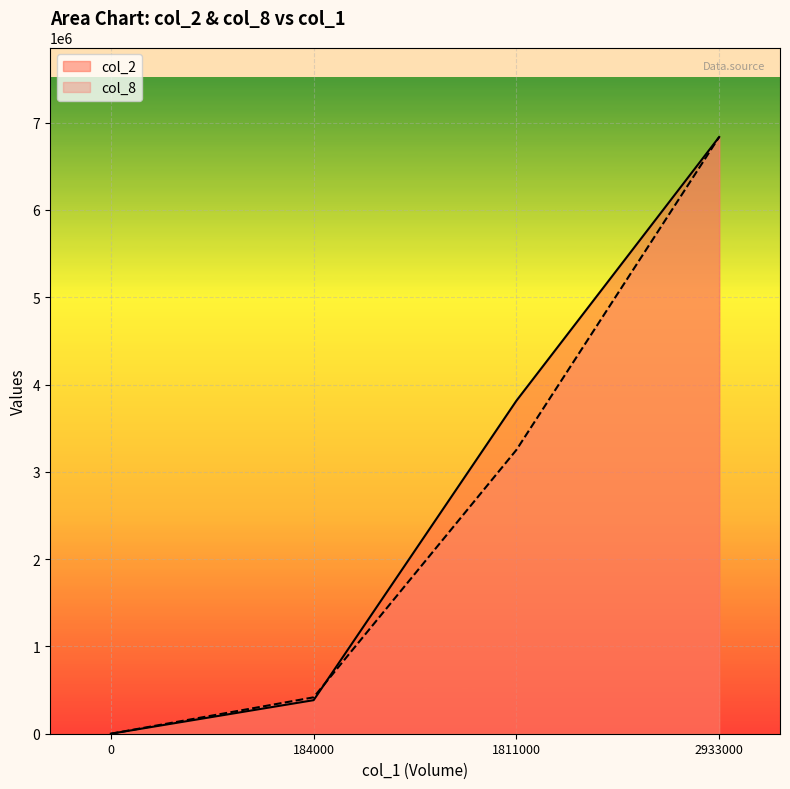

How many times do col_8 and col_2 cross each other?

1